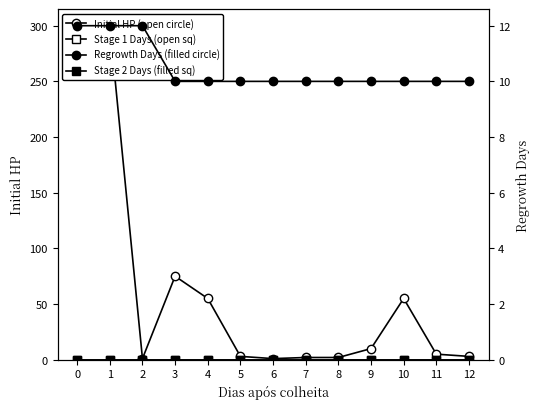

The Initial HP (open) series shows 55 at 10. True or false?

True